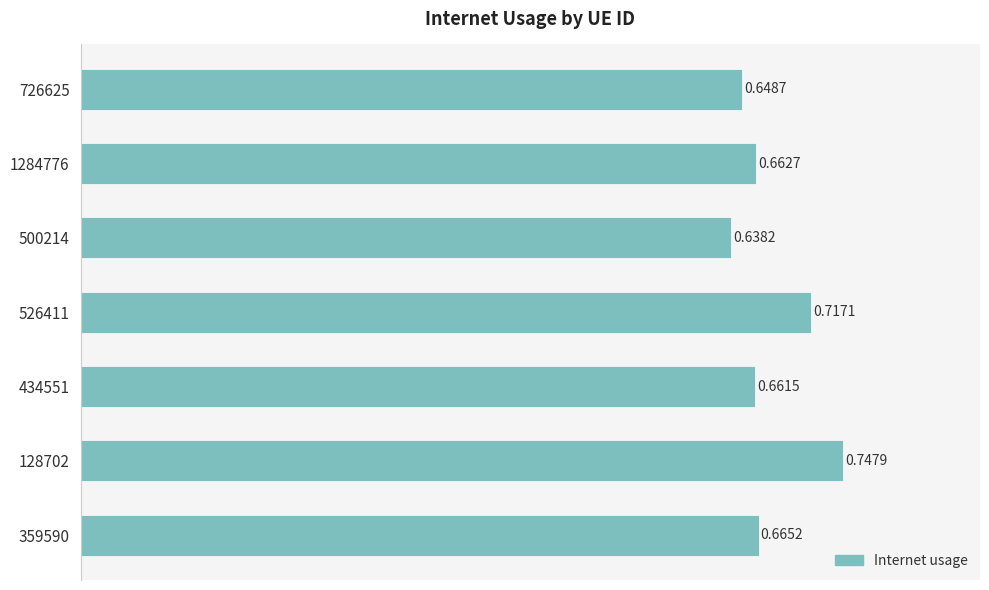

Rank the categories by value from highest to lowest.

128702, 526411, 359590, 1284776, 434551, 726625, 500214